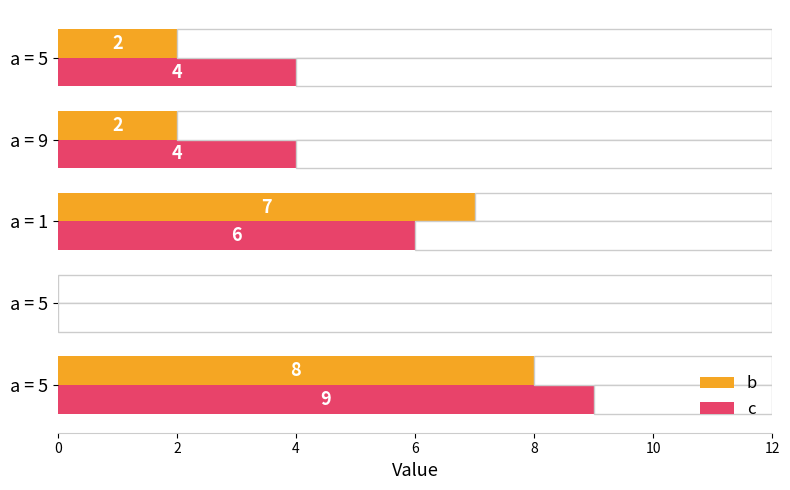

What are all the series names shown in the legend?

b, c